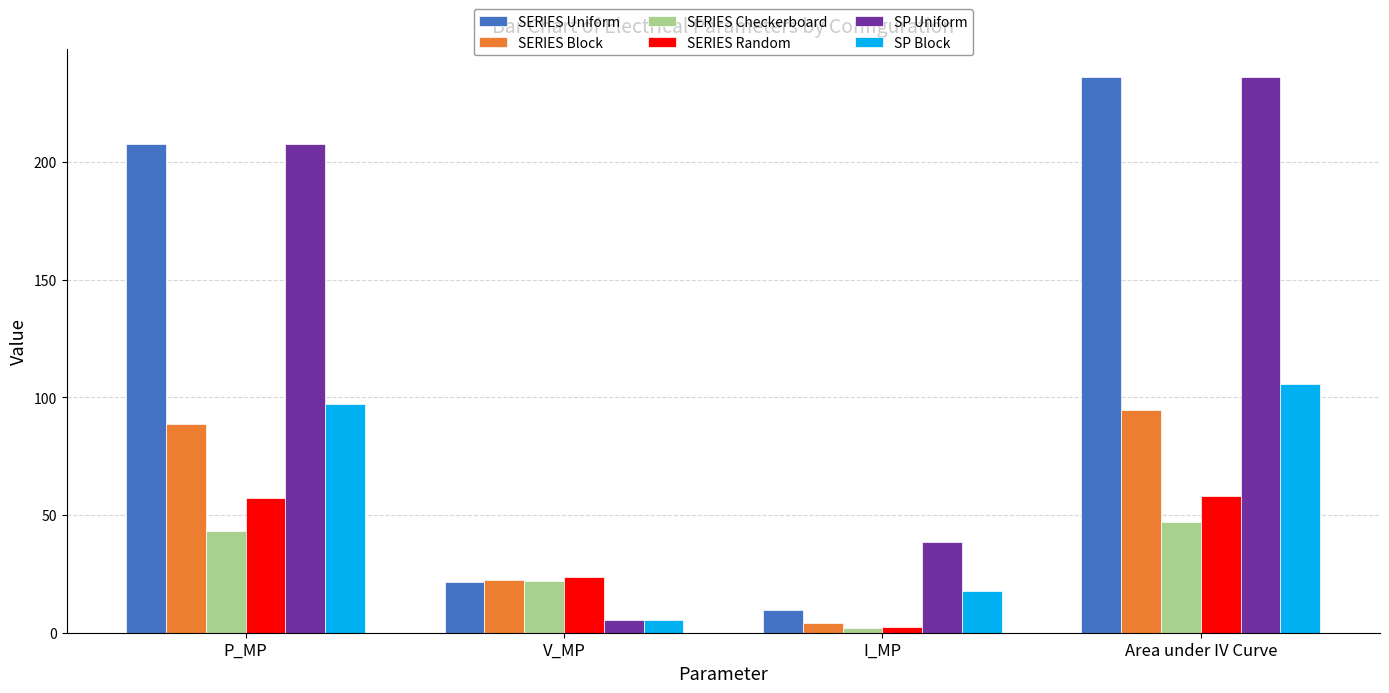

What is the spread (max minus min) of values at I_MP?

36.5